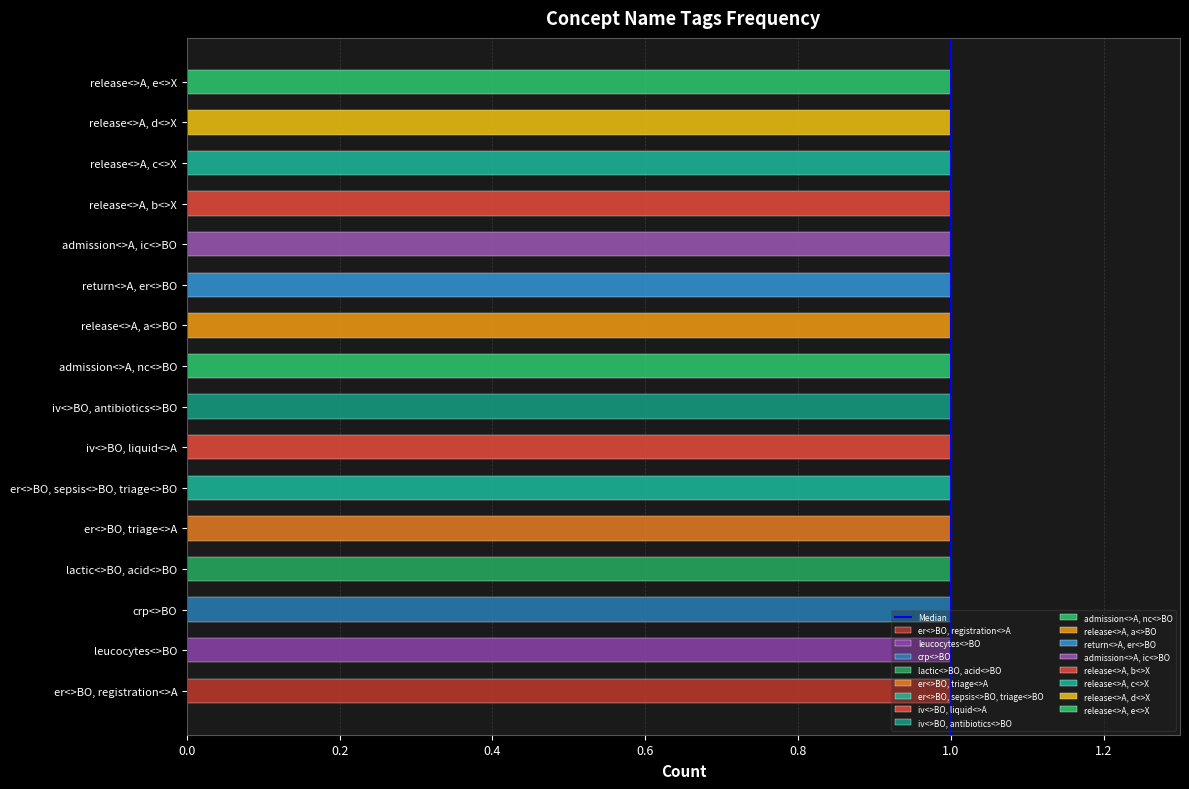

What is the value of the 2nd bar from the left?

1